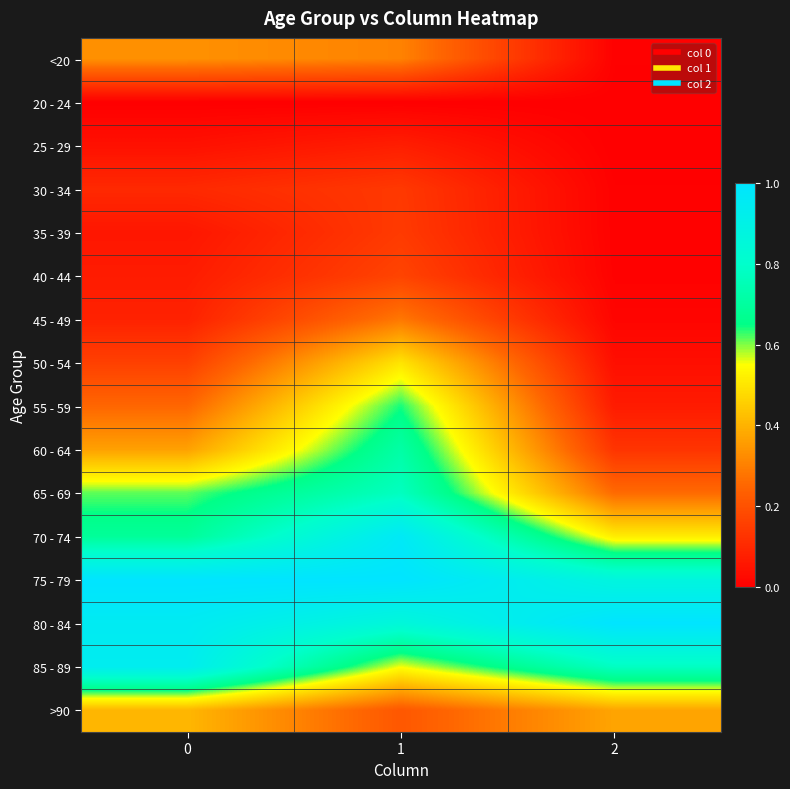

Reading left to right, list all the values displayed in this chart.

<20: 0=0.3	1=0.3	2=0.0
20 - 24: 0=0.0	1=0.0	2=0.0
25 - 29: 0=0.0	1=0.1	2=0.0
30 - 34: 0=0.1	1=0.1	2=0.0
35 - 39: 0=0.1	1=0.1	2=0.0
40 - 44: 0=0.1	1=0.2	2=0.0
45 - 49: 0=0.1	1=0.3	2=0.0
50 - 54: 0=0.2	1=0.5	2=0.0
55 - 59: 0=0.3	1=0.6	2=0.1
60 - 64: 0=0.4	1=0.7	2=0.1
65 - 69: 0=0.6	1=0.8	2=0.3
70 - 74: 0=0.7	1=1.0	2=0.5
75 - 79: 0=1.0	1=1.0	2=0.9
80 - 84: 0=0.9	1=0.9	2=1.0
85 - 89: 0=0.9	1=0.6	2=0.8
>90: 0=0.4	1=0.2	2=0.4